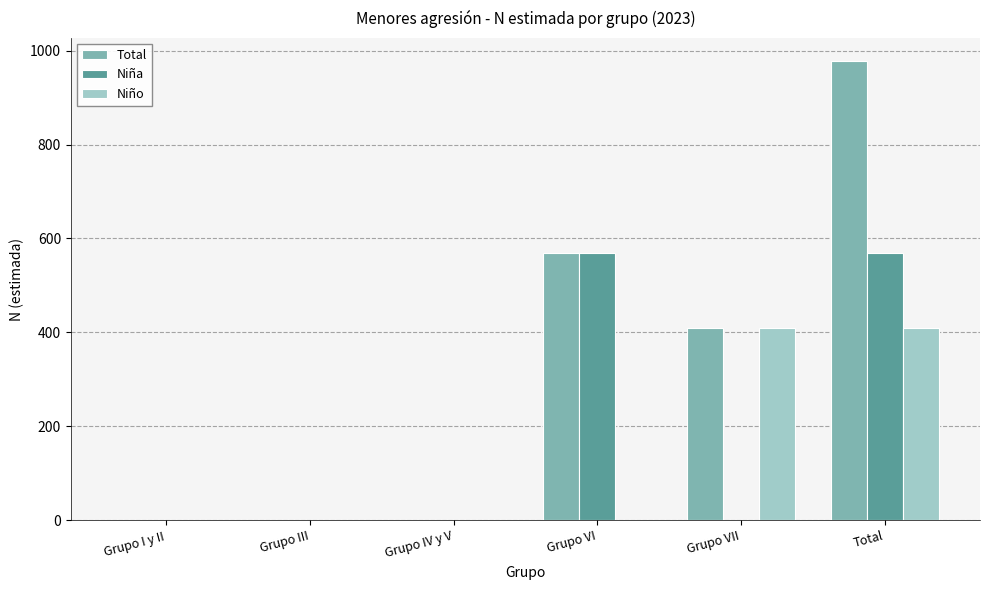

Reading left to right, extract all data points from this chart.

Total: Grupo I y II=0	Grupo III=0	Grupo IV y V=0	Grupo VI=569	Grupo VII=409	Total=978
Niña: Grupo I y II=0	Grupo III=0	Grupo IV y V=0	Grupo VI=569	Grupo VII=0	Total=569
Niño: Grupo I y II=0	Grupo III=0	Grupo IV y V=0	Grupo VI=0	Grupo VII=409	Total=409